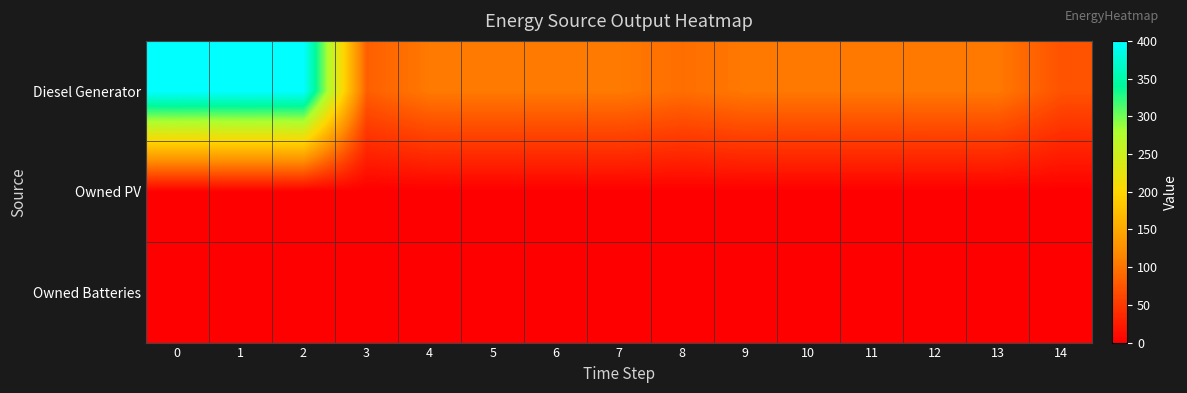

Reading left to right, transcribe all the data shown in this chart.

Diesel Generator: 0=400	1=400	2=400	3=82	4=105	5=105	6=105	7=105	8=95	9=104	10=104	11=104	12=104	13=104	14=72
Owned PV: 0=0	1=0	2=0	3=0	4=0	5=0	6=0	7=0	8=0	9=0	10=0	11=0	12=0	13=0	14=0
Owned Batteries: 0=0	1=0	2=0	3=0	4=0	5=0	6=0	7=0	8=0	9=0	10=0	11=0	12=0	13=0	14=0